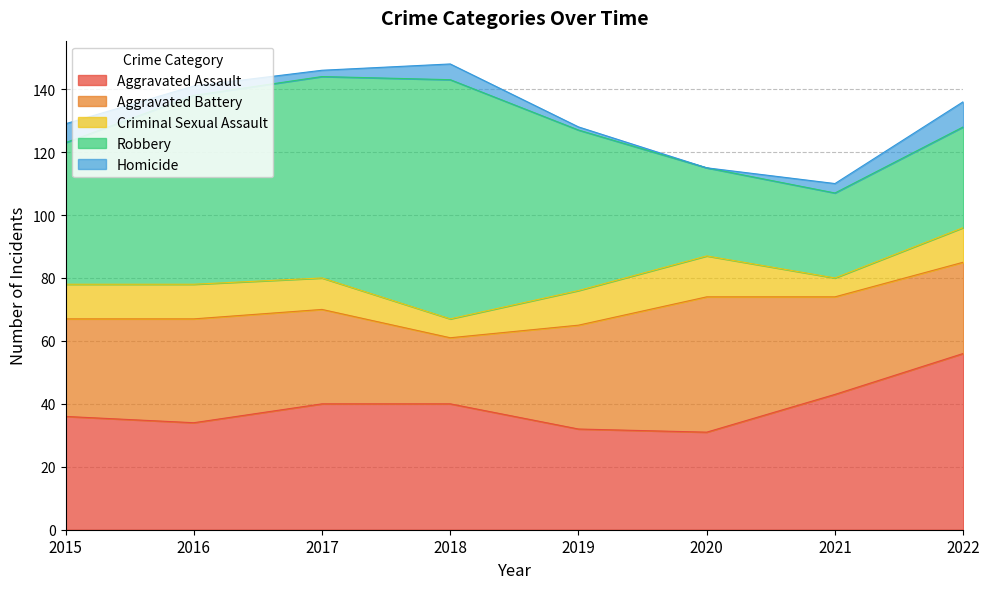

Between 2015 and 2020, which is larger?

2015